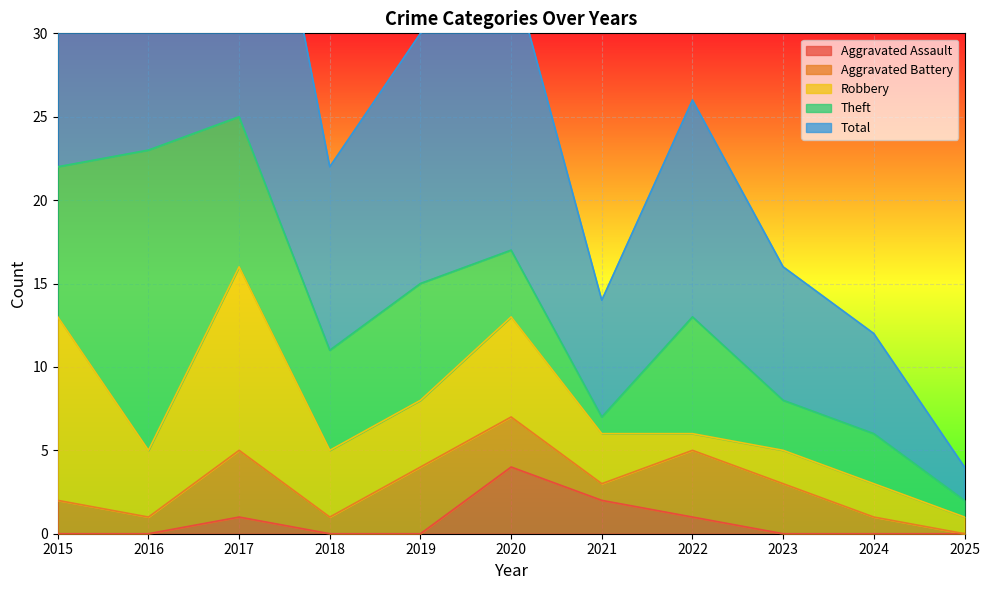

What is the difference between the maximum and minimum values in the Theft series?

17